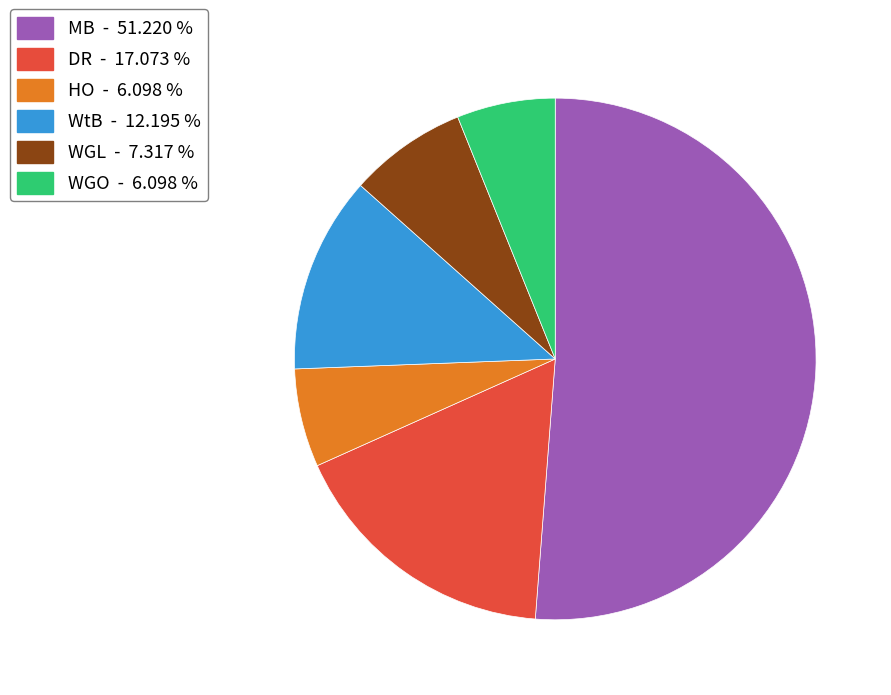

Does any single category account for the majority?

Yes